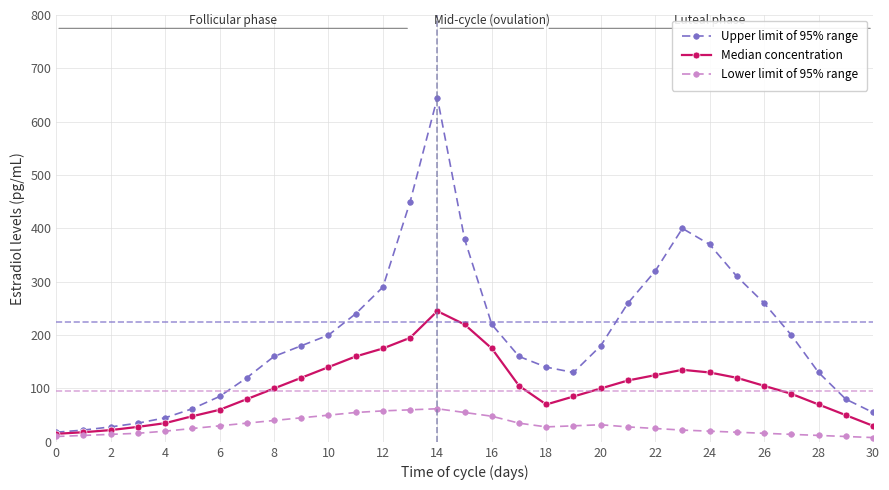

What is the value of the Median concentration point at the 18th from the left?

105